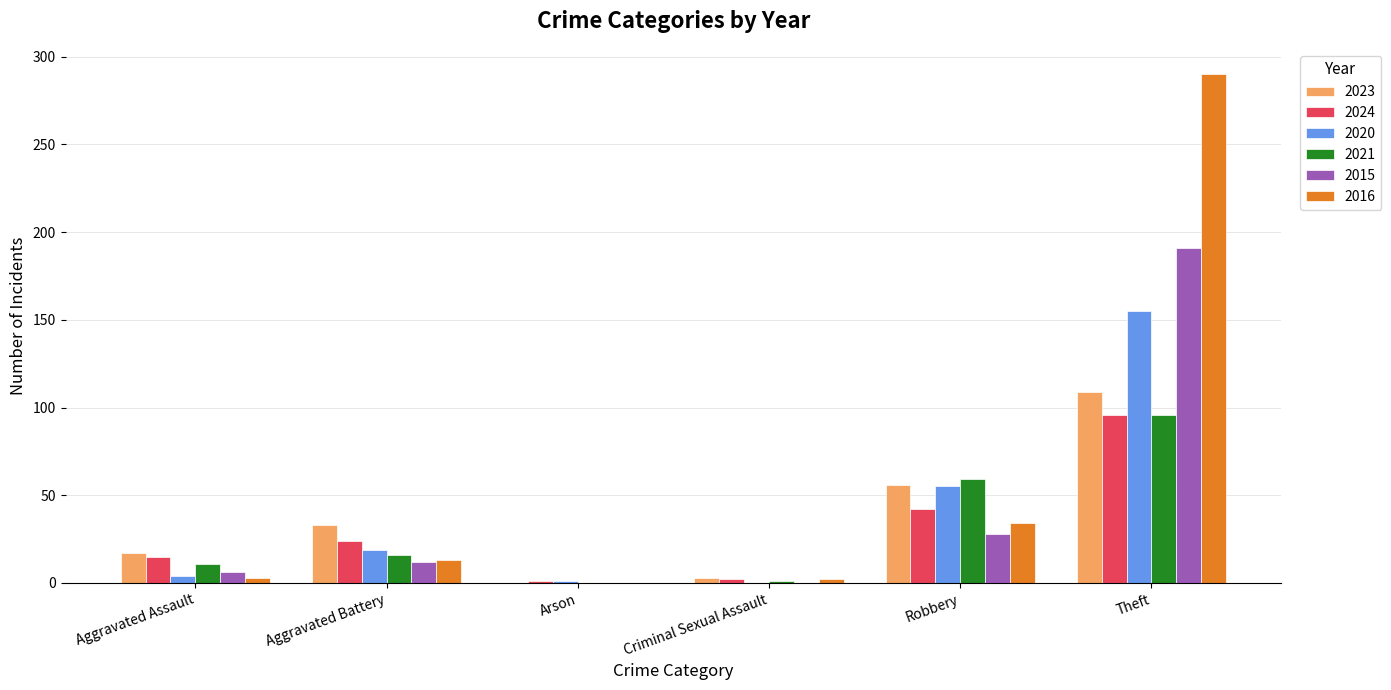

Is it true that 2015 equals 28 at Robbery?

True